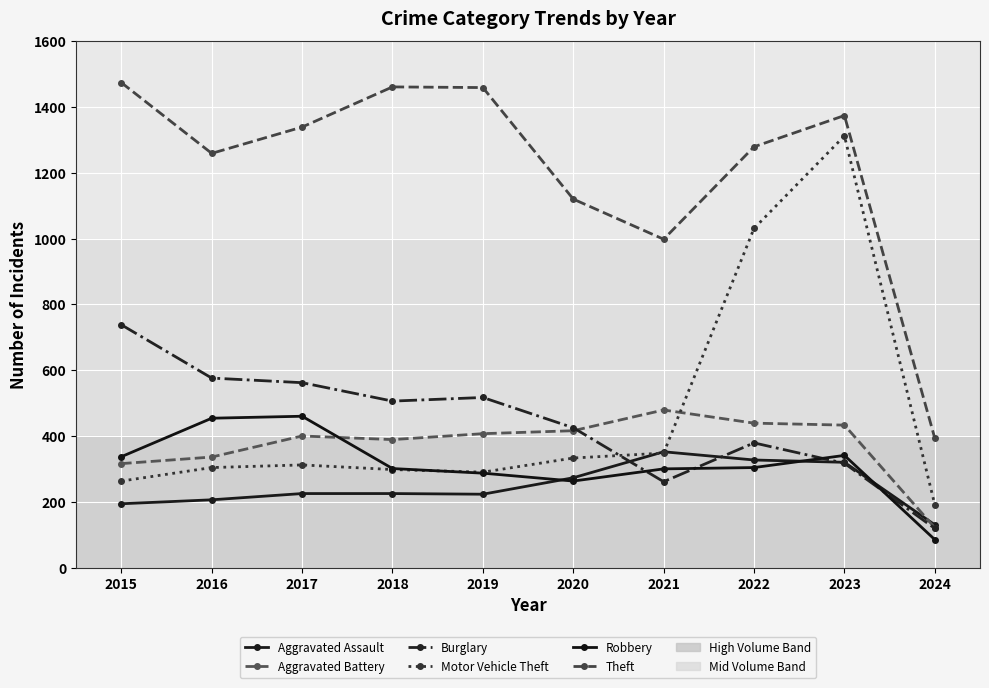

The Motor Vehicle Theft series shows 304 at 2016. True or false?

True